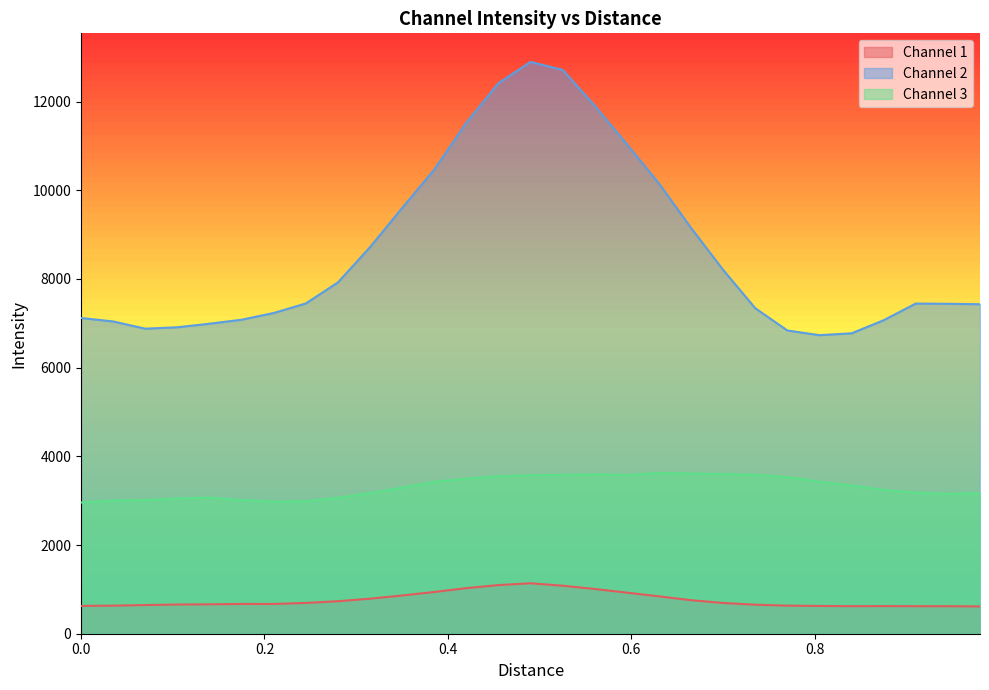

True or false: Channel 3 and Channel 2 intersect in this chart.

False